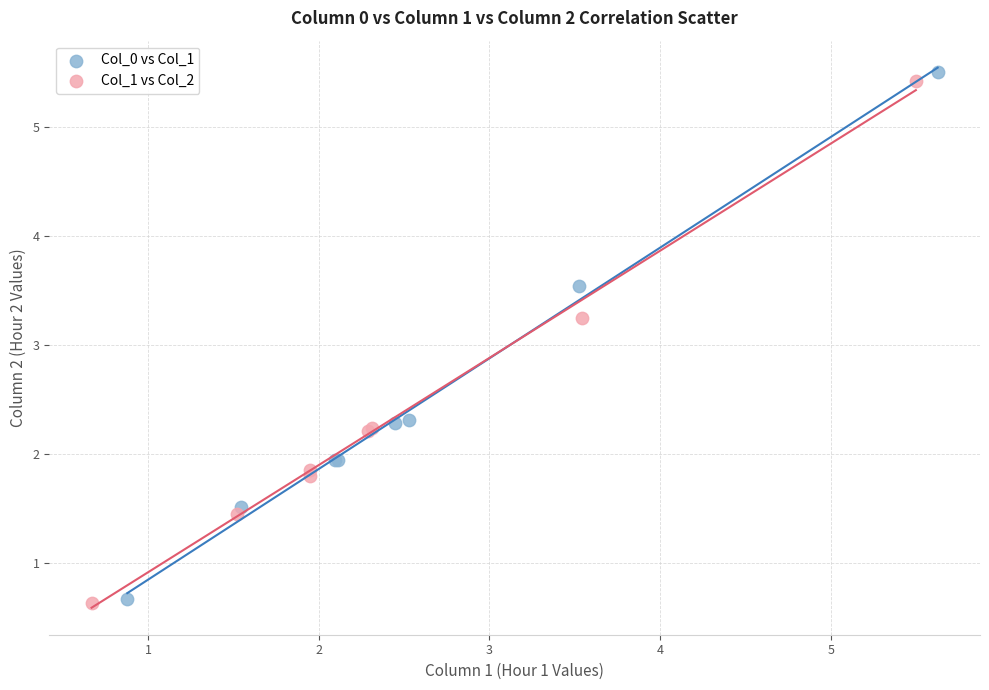

Which series has the widest spread of Y values?

Col_0 vs Col_1